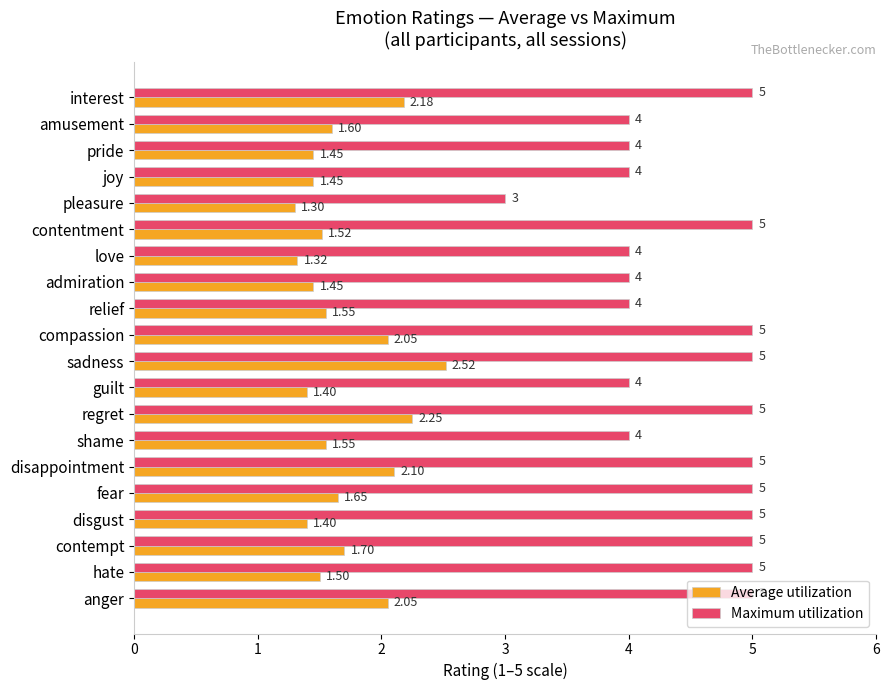

Which series has the largest total across all categories?

Maximum utilization